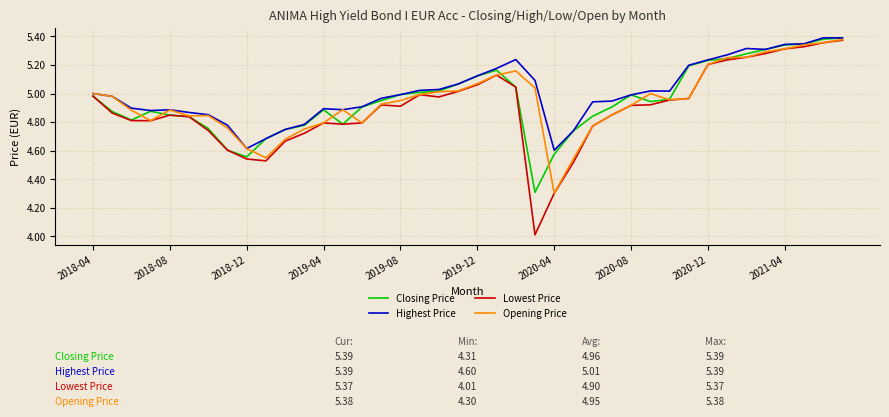

Which series has the widest spread of values?

Lowest Price